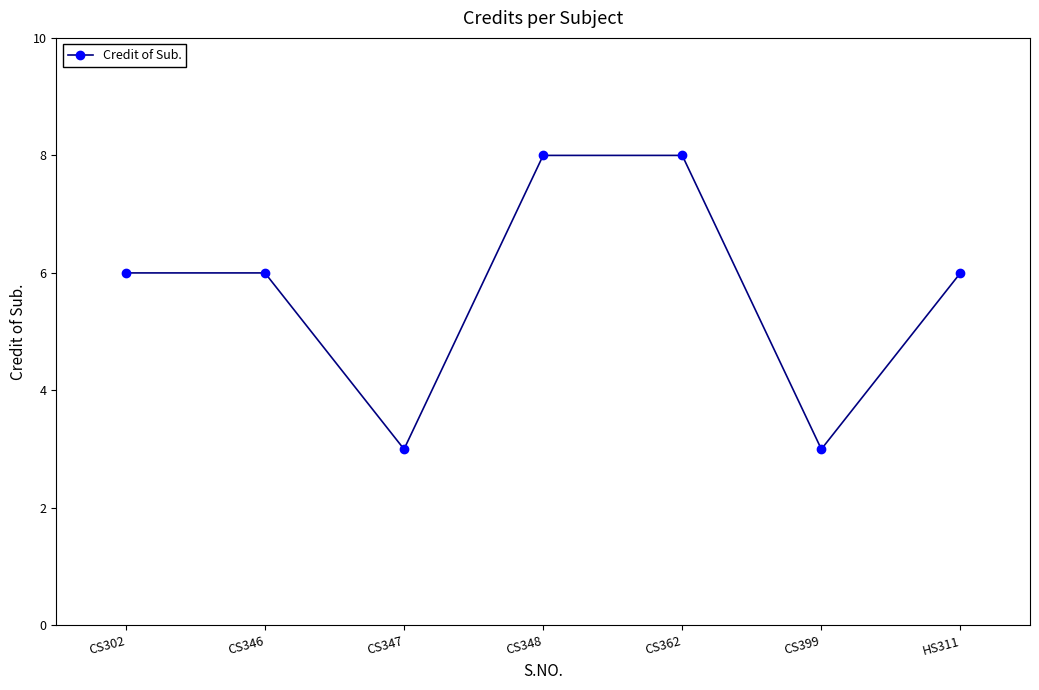

What is the difference between the maximum and second lowest values?

5